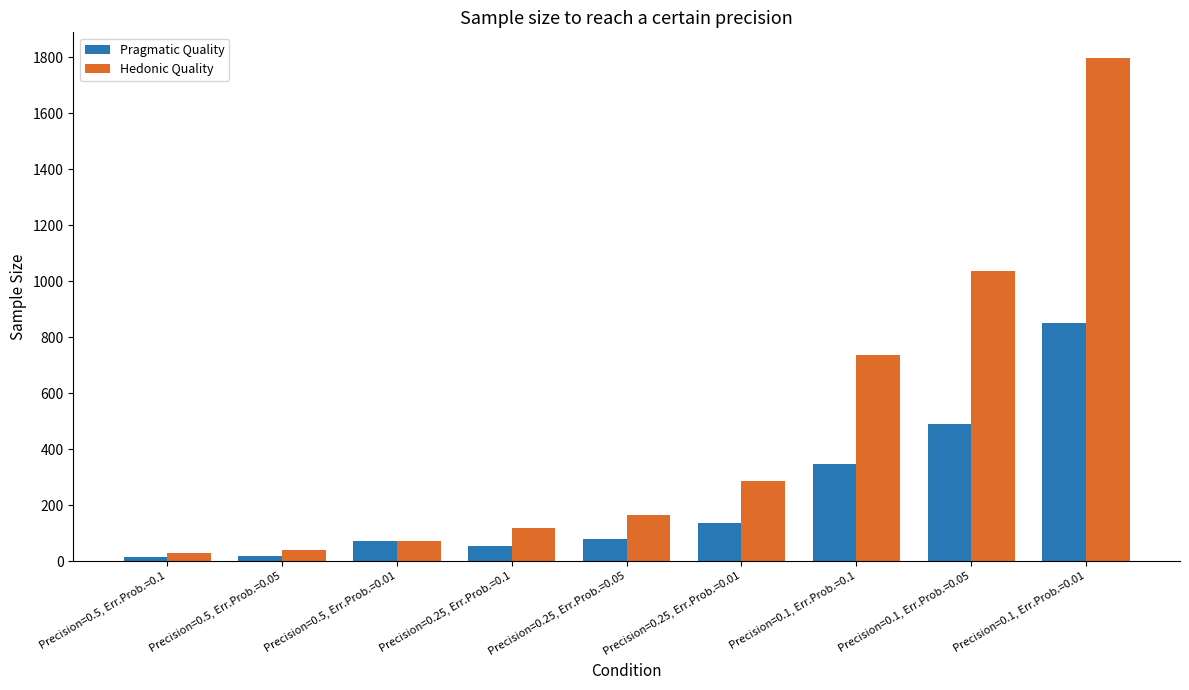

Rank the series by their average value, from lowest to highest.

Pragmatic Quality, Hedonic Quality